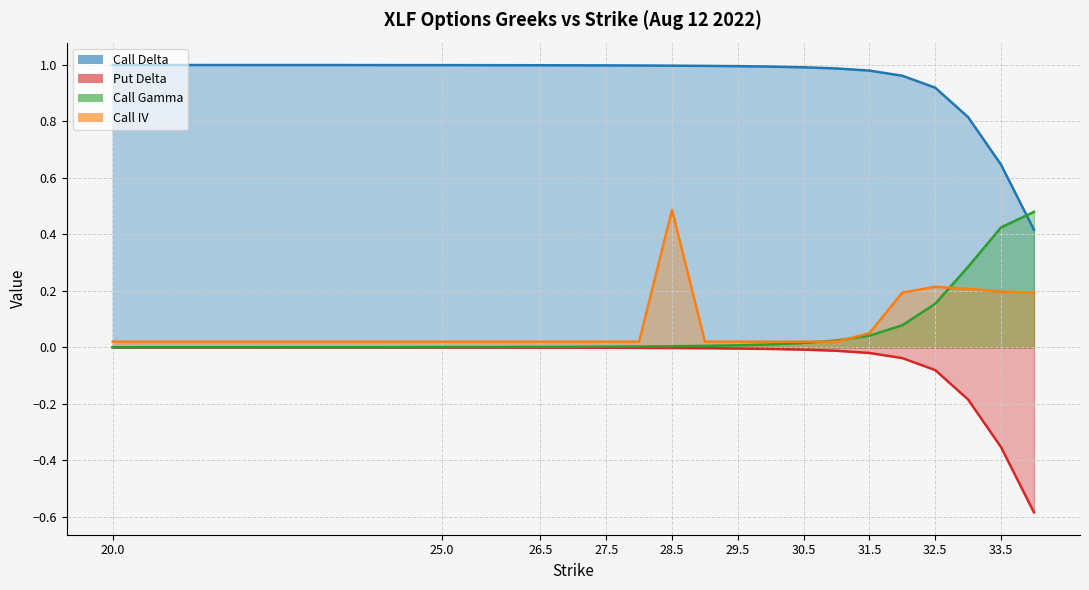

At which category does Call IV reach its first local peak?

28.5